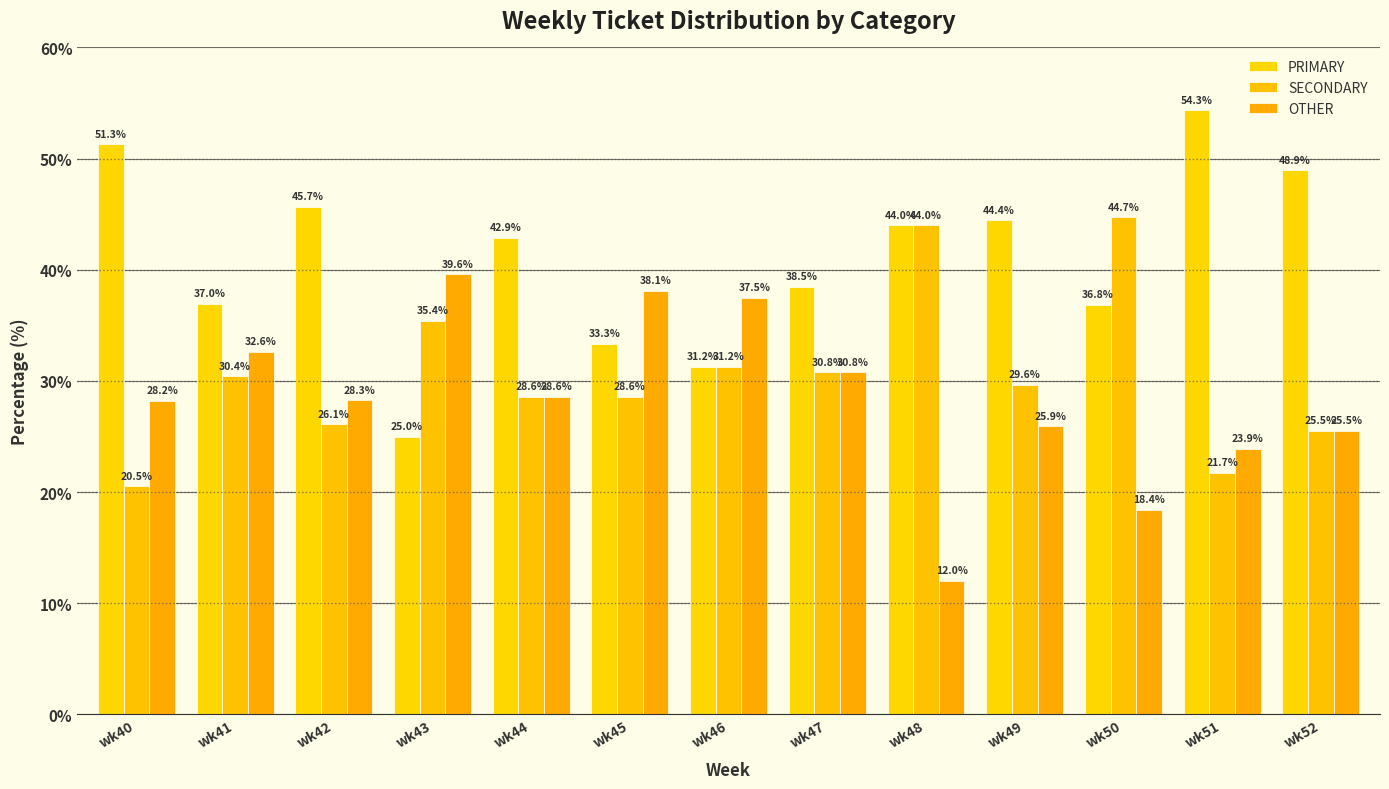

How many series are shown in this chart?

3